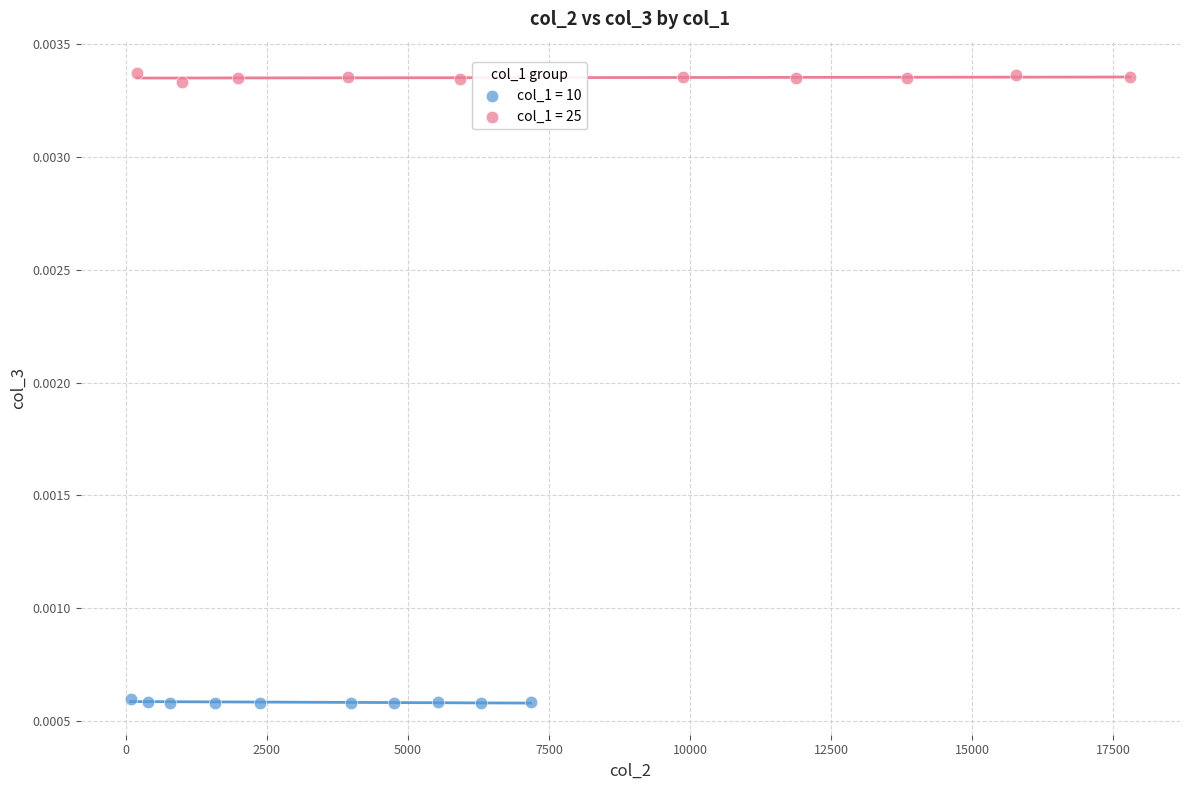

Which series contains the highest Y value?

col_1 = 25